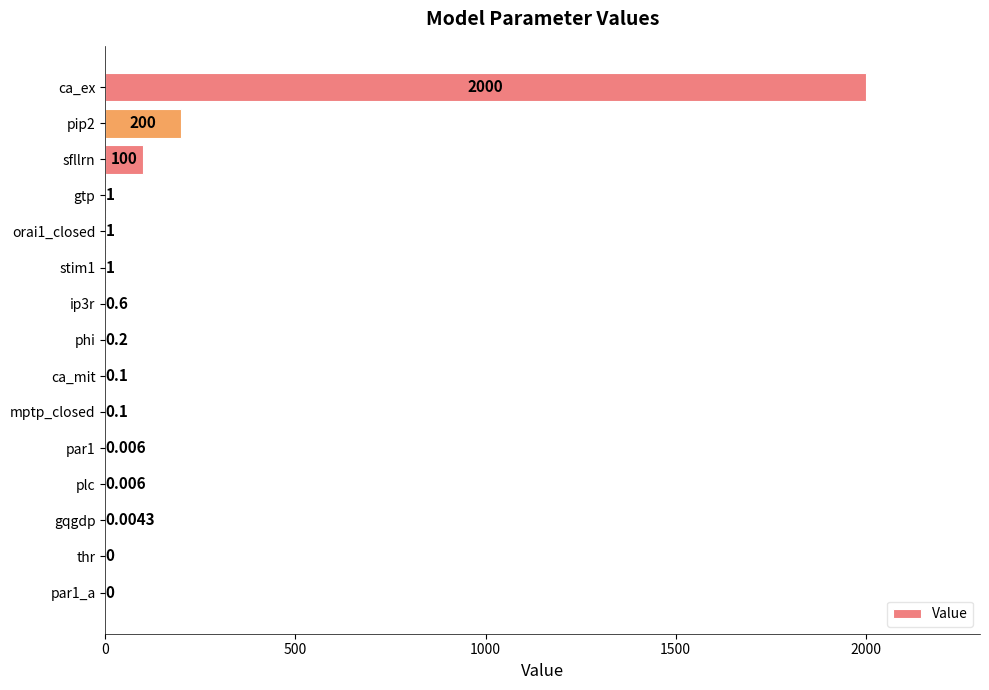

Does the chart contain stacked bars?

No